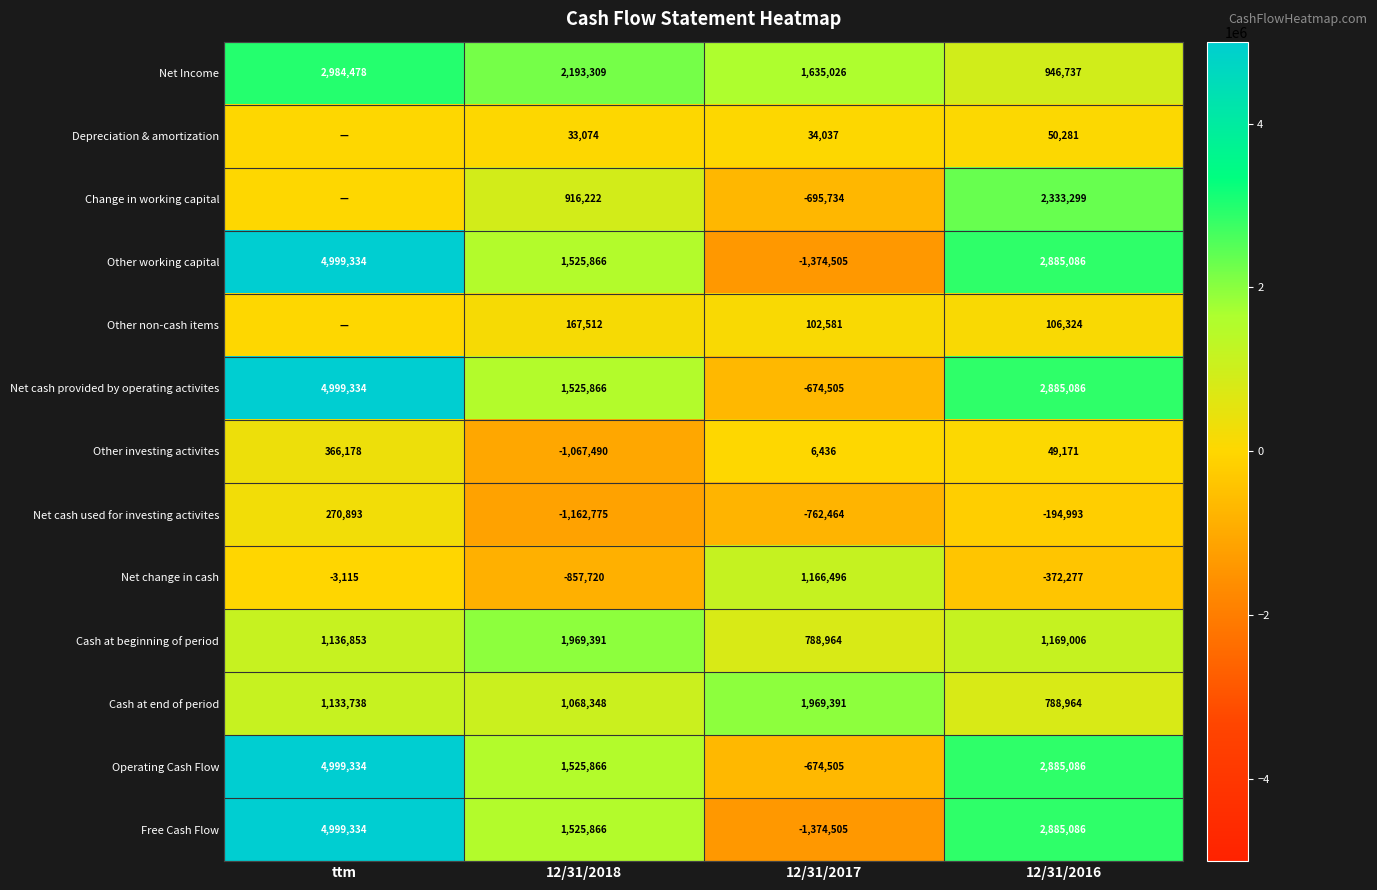

What is the sum of the Net cash provided by operating activites values at 12/31/2018 and ttm?

6525200